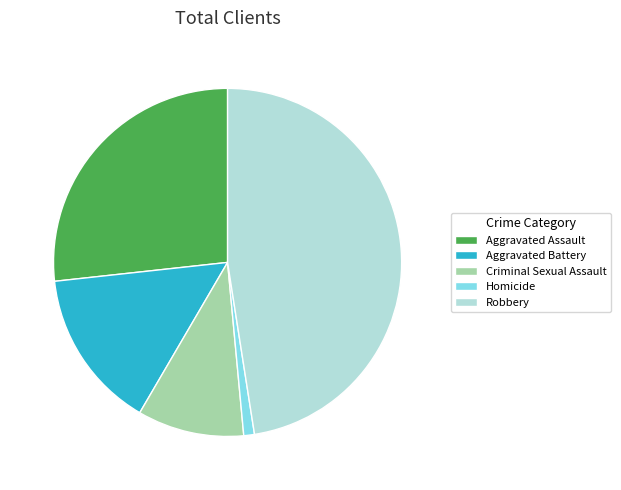

Rank the categories by value from lowest to highest.

Homicide, Criminal Sexual Assault, Aggravated Battery, Aggravated Assault, Robbery